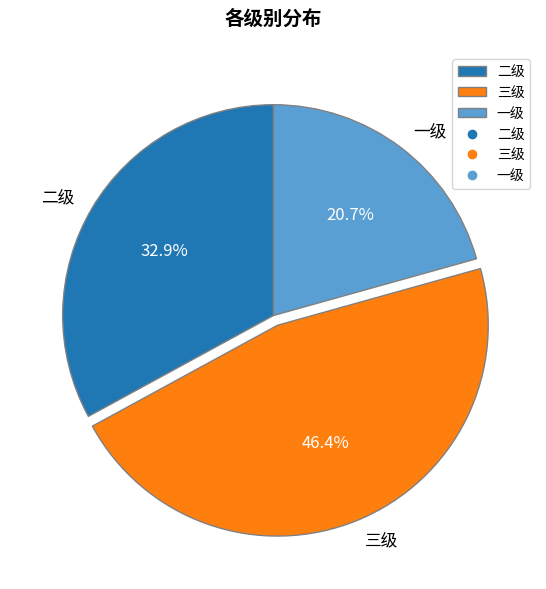

How much of the chart is everything except 三级?

53.6%